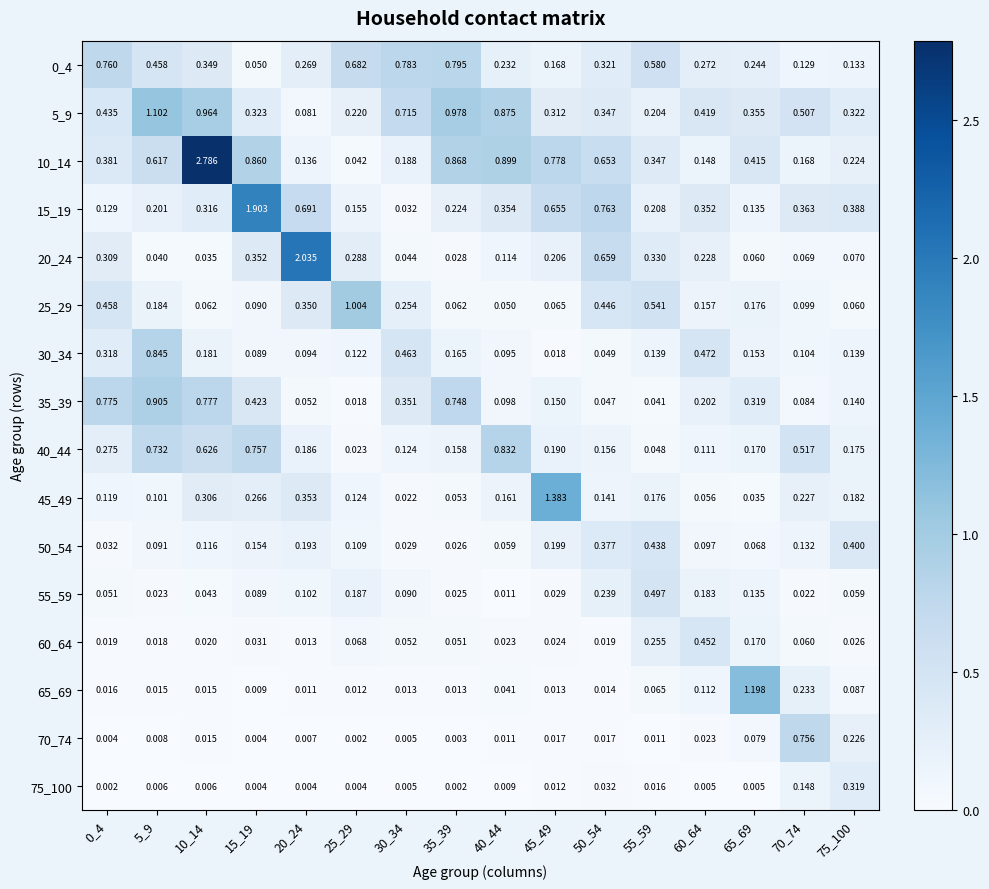

Is the value of 75_100 at 0_4 greater than the value of 60_64 at 55_59?

No